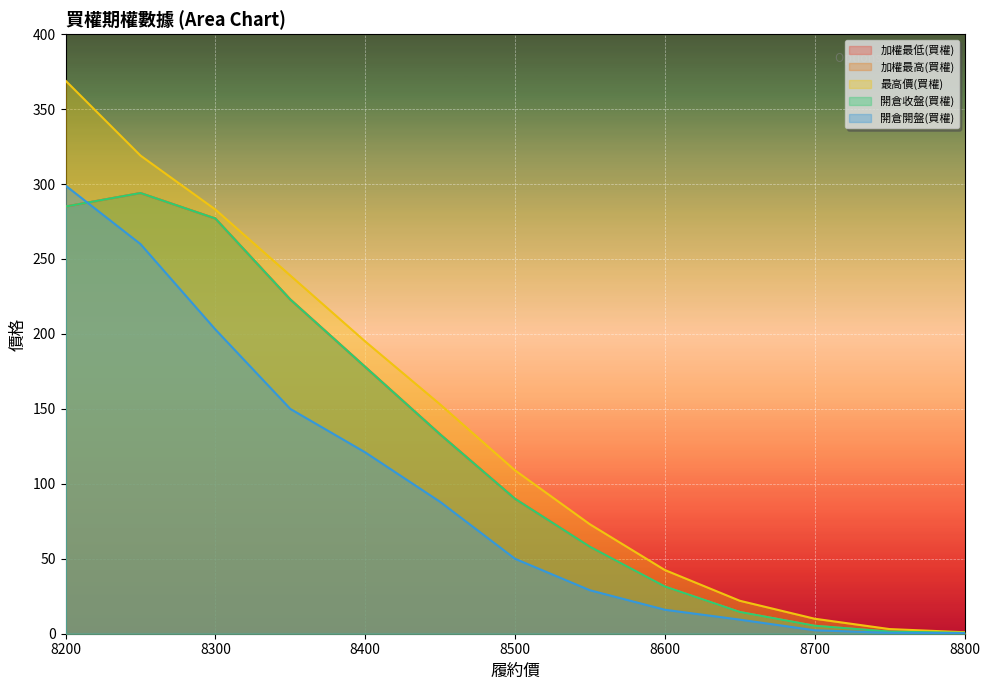

How many values in the 加權最高(買權) series are below 90?

6